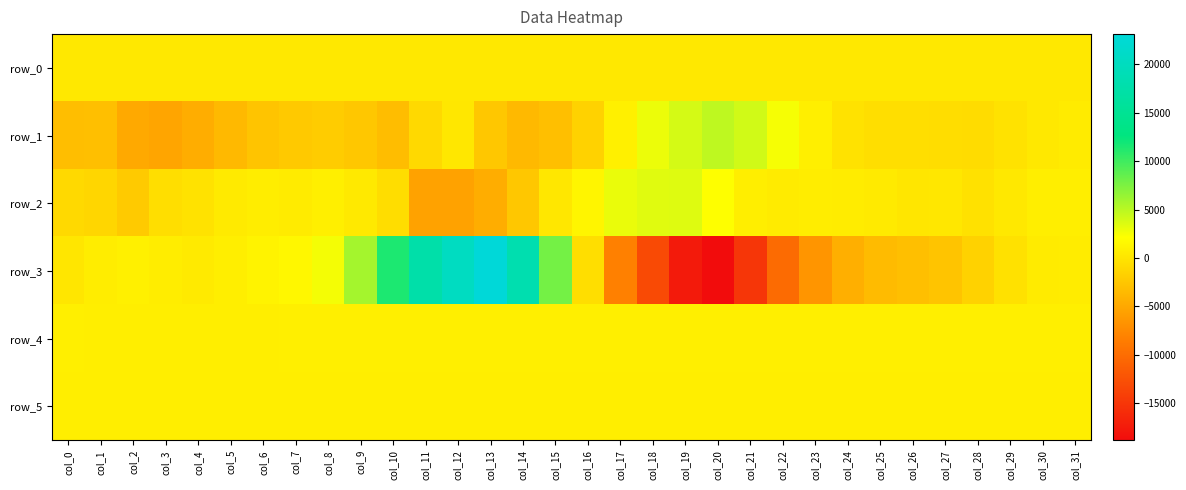

Between col_4 and col_0, which is larger?

col_4